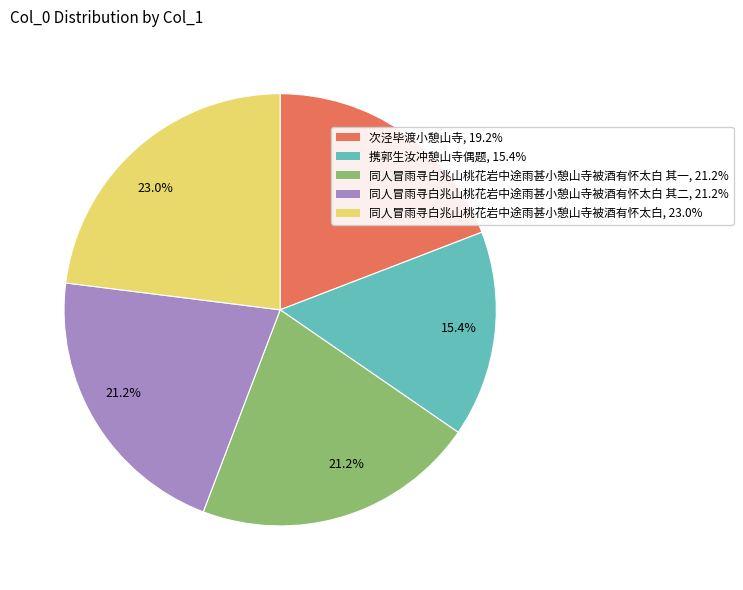

Is there a majority slice in this chart?

No